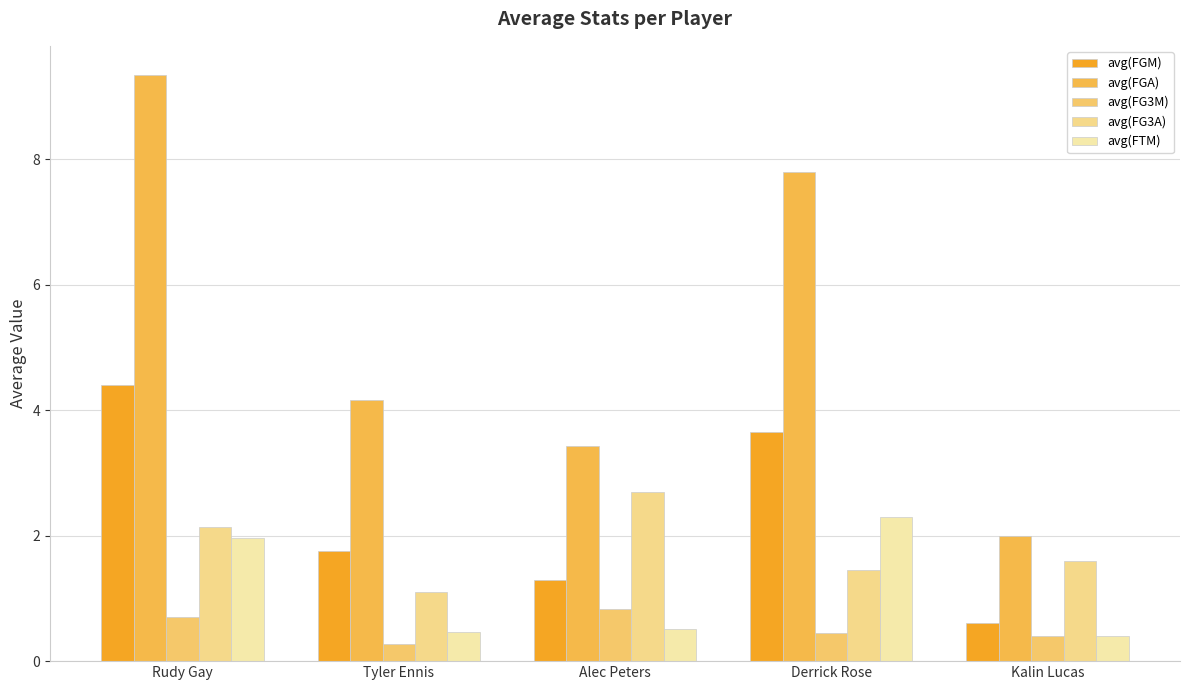

How many series are shown in this chart?

5